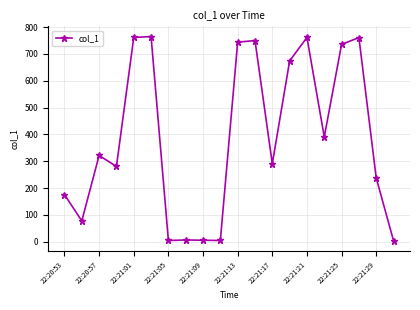

What is the greatest value displayed?

764.5